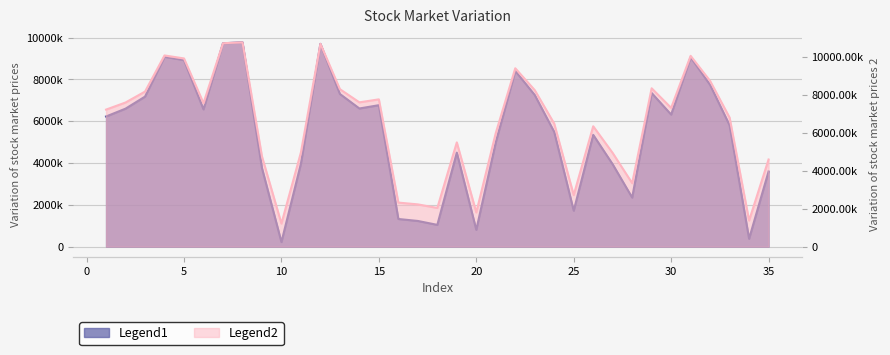

How many lines are shown in the chart?

2